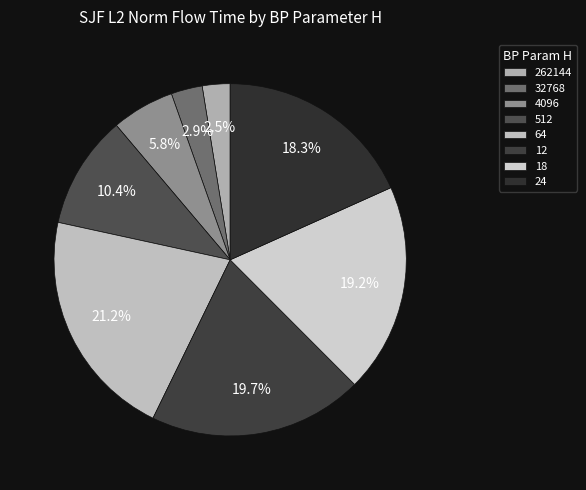

How many slices are in this pie chart?

8